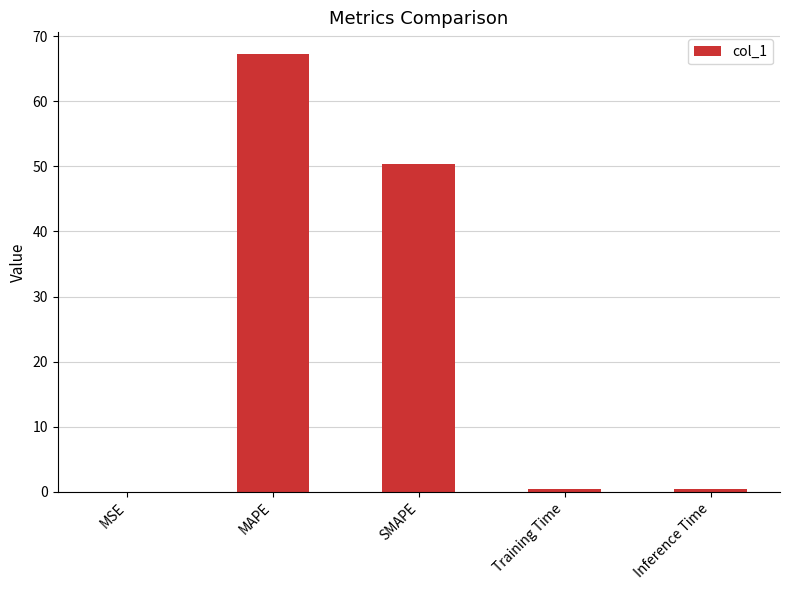

Where is the data nearest to the value 33?

SMAPE